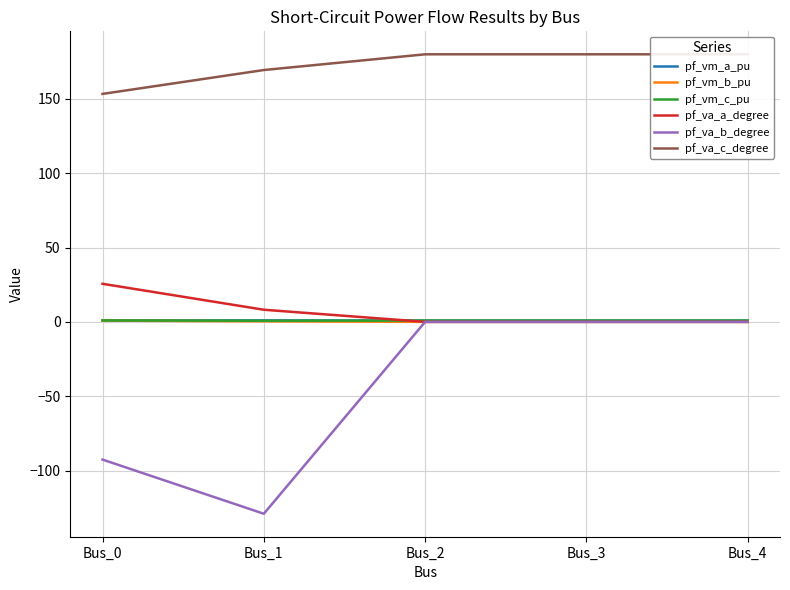

Is this an area chart (filled region under the line)?

No